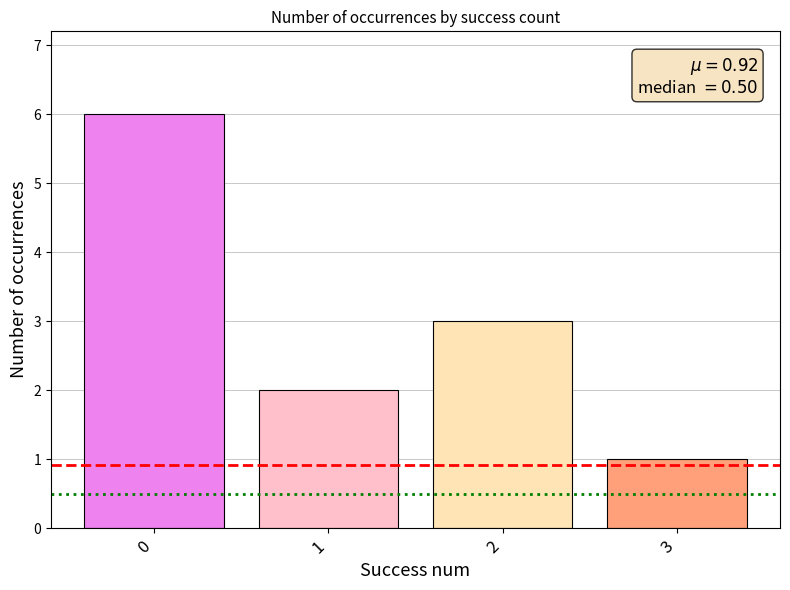

The value at 1 is 3. True or false?

False